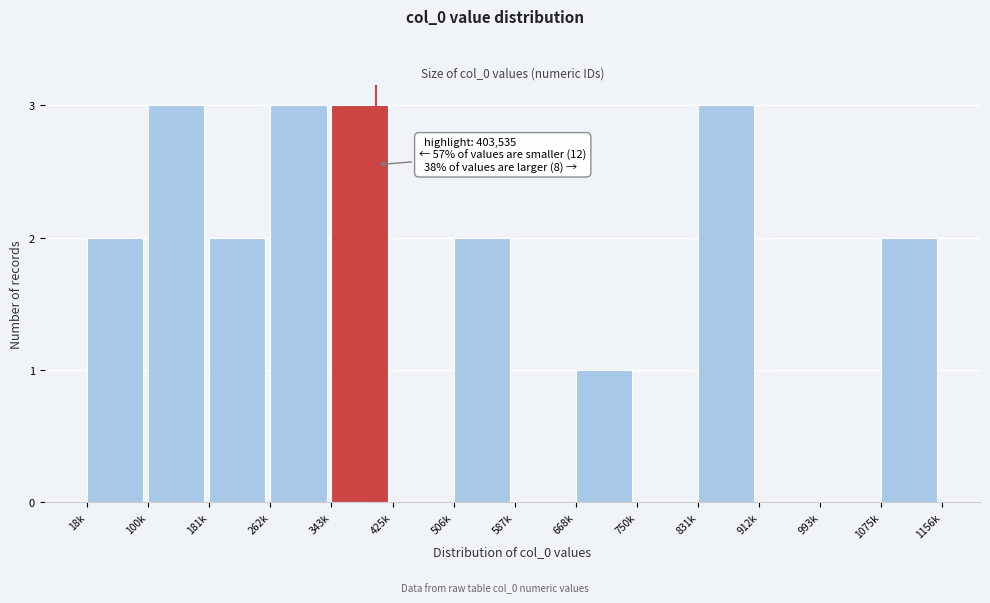

Reading left to right, what are all the values shown in this chart?

18k=2	100k=3	181k=2	262k=3	343k=3	425k=0	506k=2	587k=0	668k=1	750k=0	831k=3	912k=0	993k=0	1075k=2